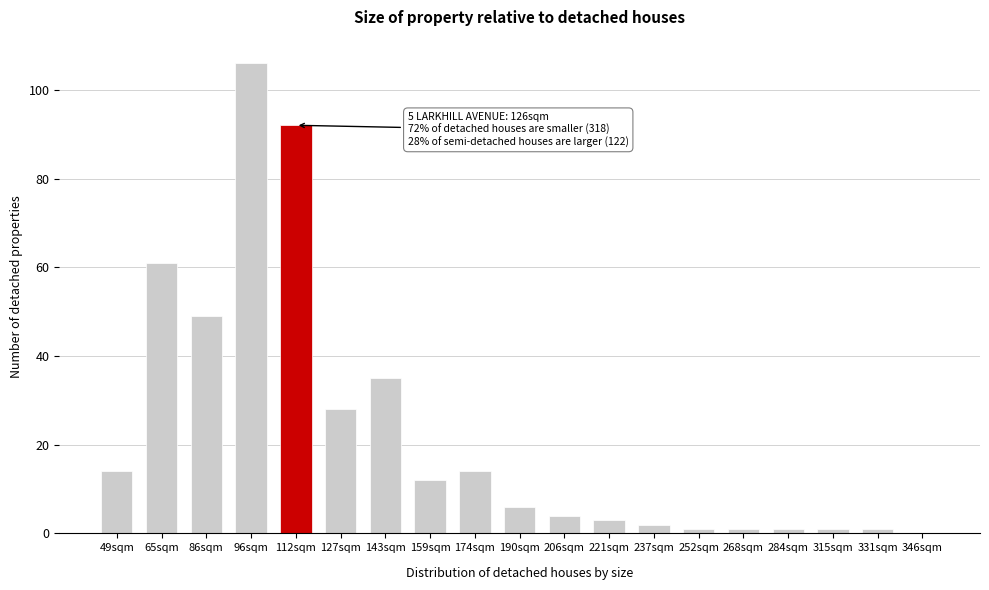

Reading right to left, list all the values displayed in this chart.

346sqm=0	331sqm=1	315sqm=1	284sqm=1	268sqm=1	252sqm=1	237sqm=2	221sqm=3	206sqm=4	190sqm=6	174sqm=14	159sqm=12	143sqm=35	127sqm=28	112sqm=92	96sqm=106	86sqm=49	65sqm=61	49sqm=14